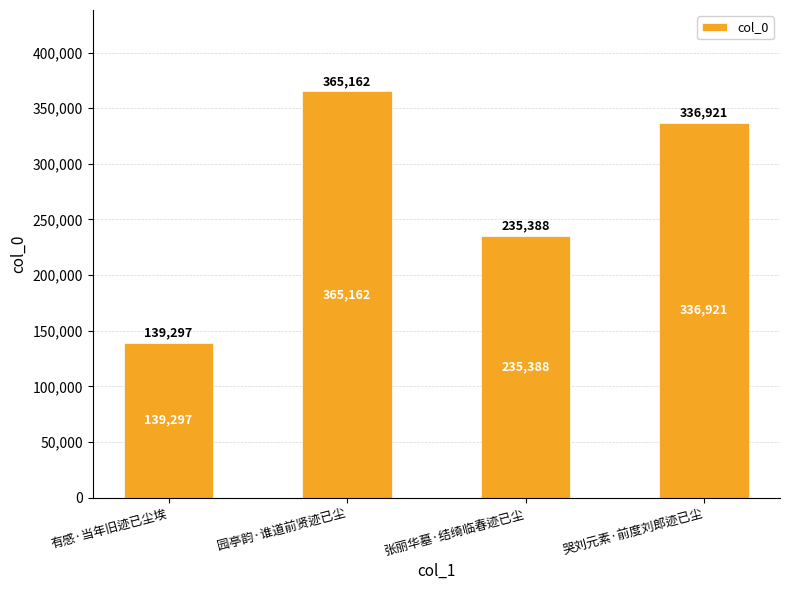

List the labels in order of value, largest first.

园亭韵·谁道前贤迹已尘, 哭刘元素·前度刘郎迹已尘, 张丽华墓·结绮临春迹已尘, 有感·当年旧迹已尘埃